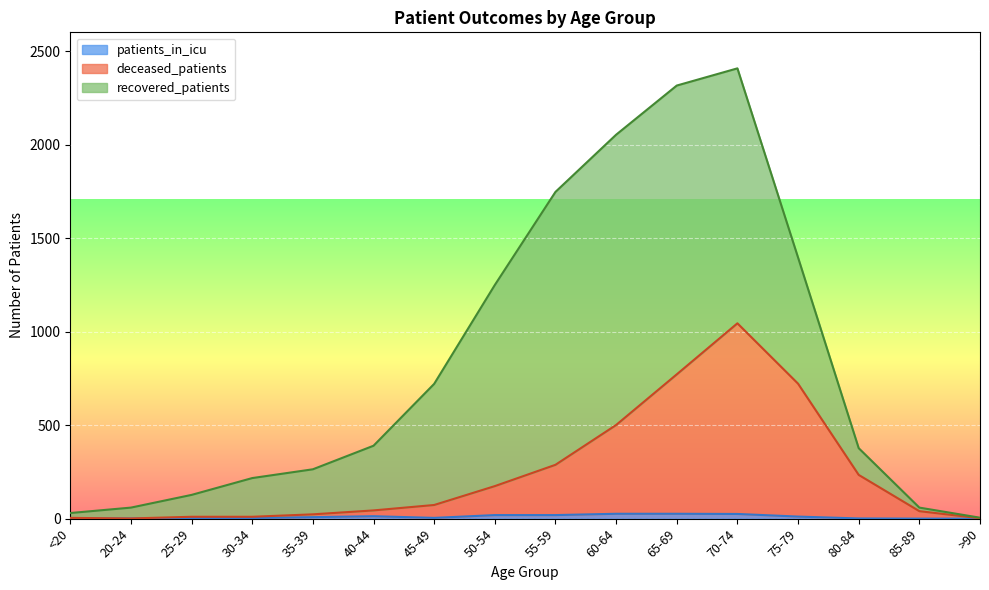

True or false: deceased_patients has a value of 722 at 75-79.

True